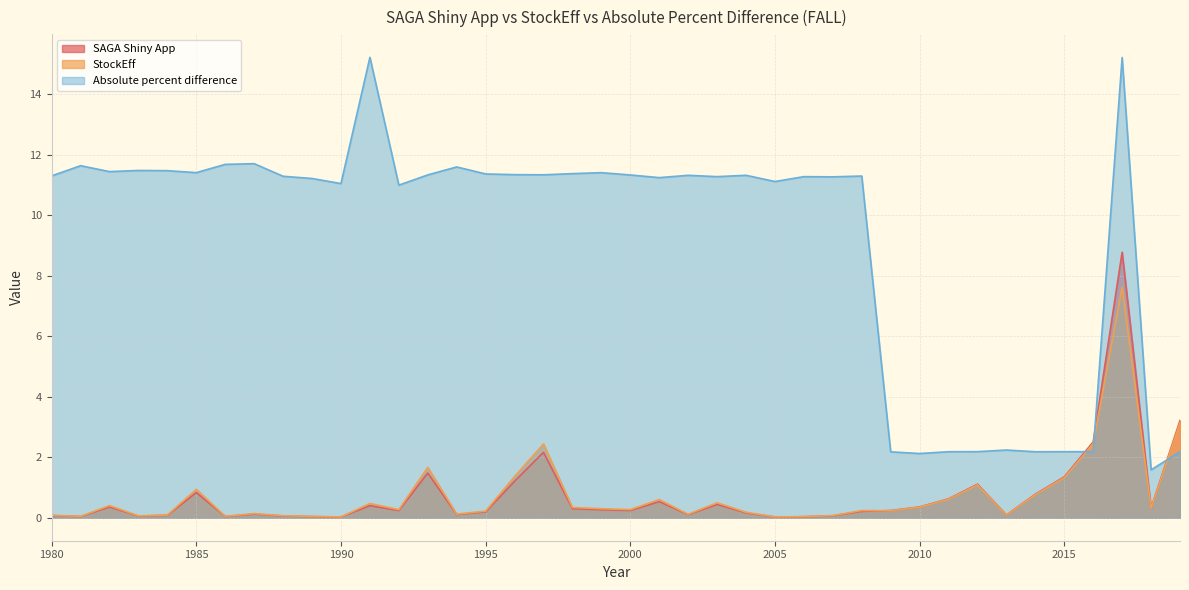

Does the chart display data point markers on the line(s)?

No